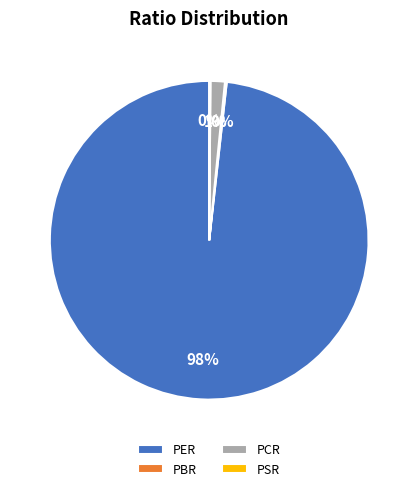

Is it true that PCR is 1% of the pie?

True